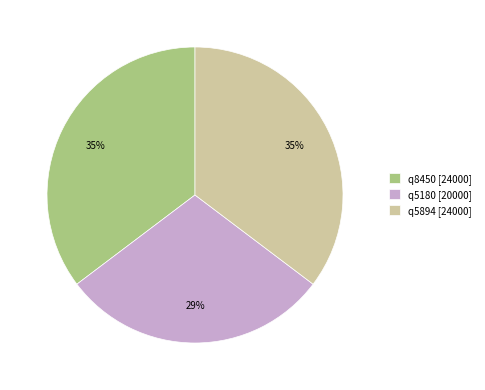

To the nearest percent, what is the average slice percentage?

33%